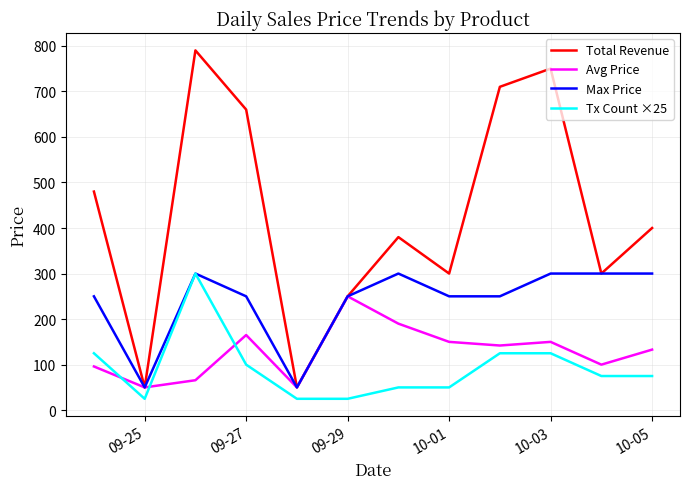

How many lines are shown in the chart?

4